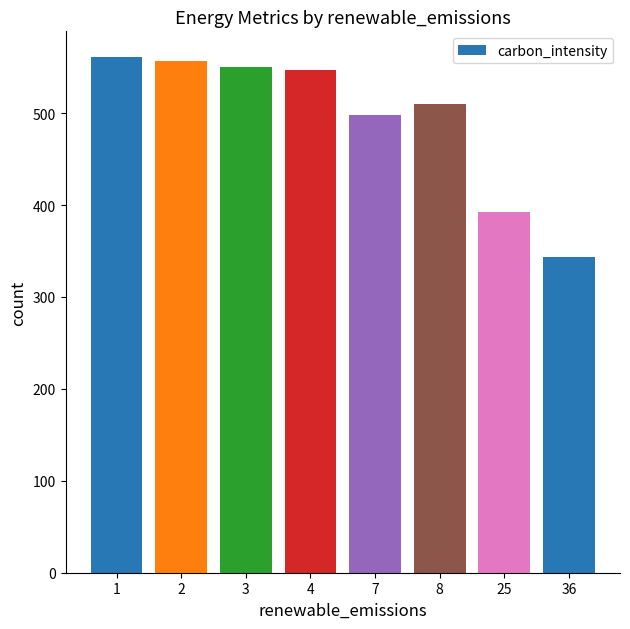

Which has a higher value, 7 or 36?

7